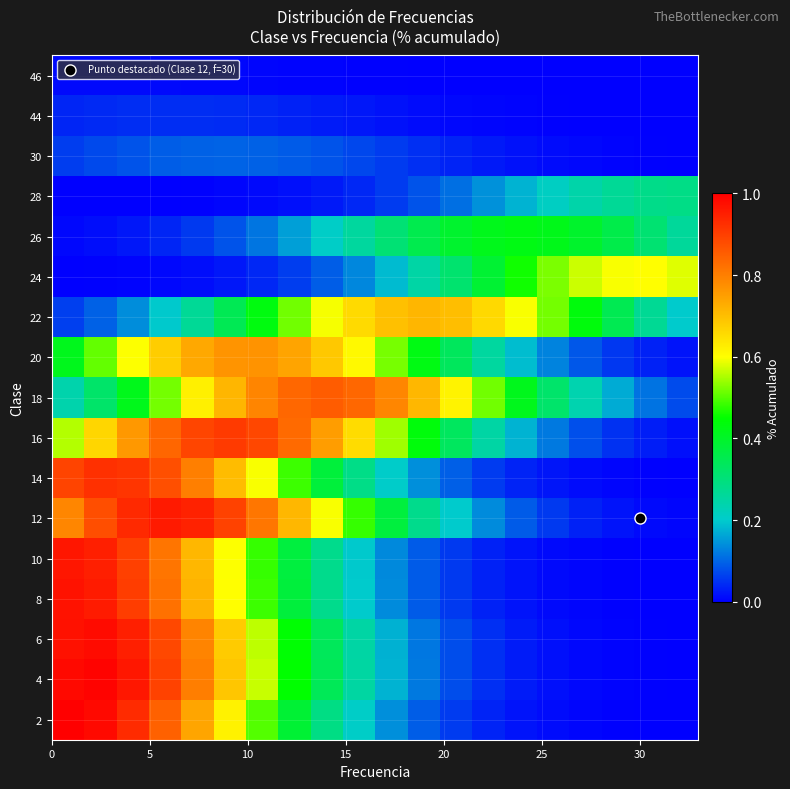

How many distinct data groups are displayed?

17